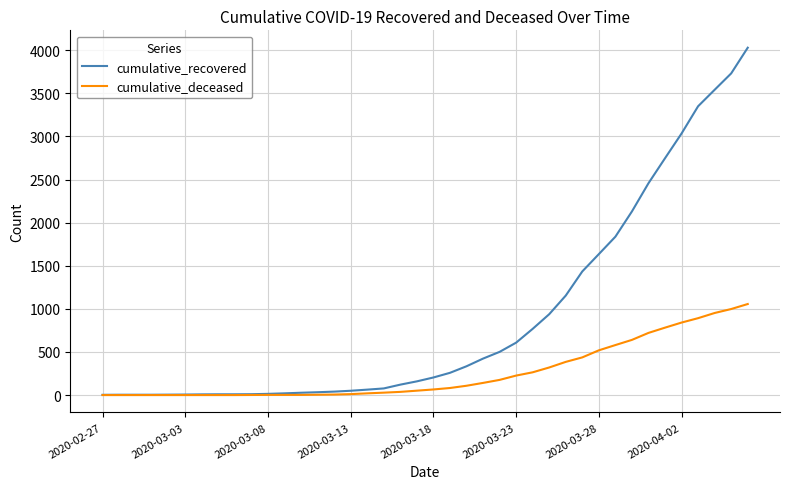

Rank the series by their maximum value, from lowest to highest.

cumulative_deceased, cumulative_recovered